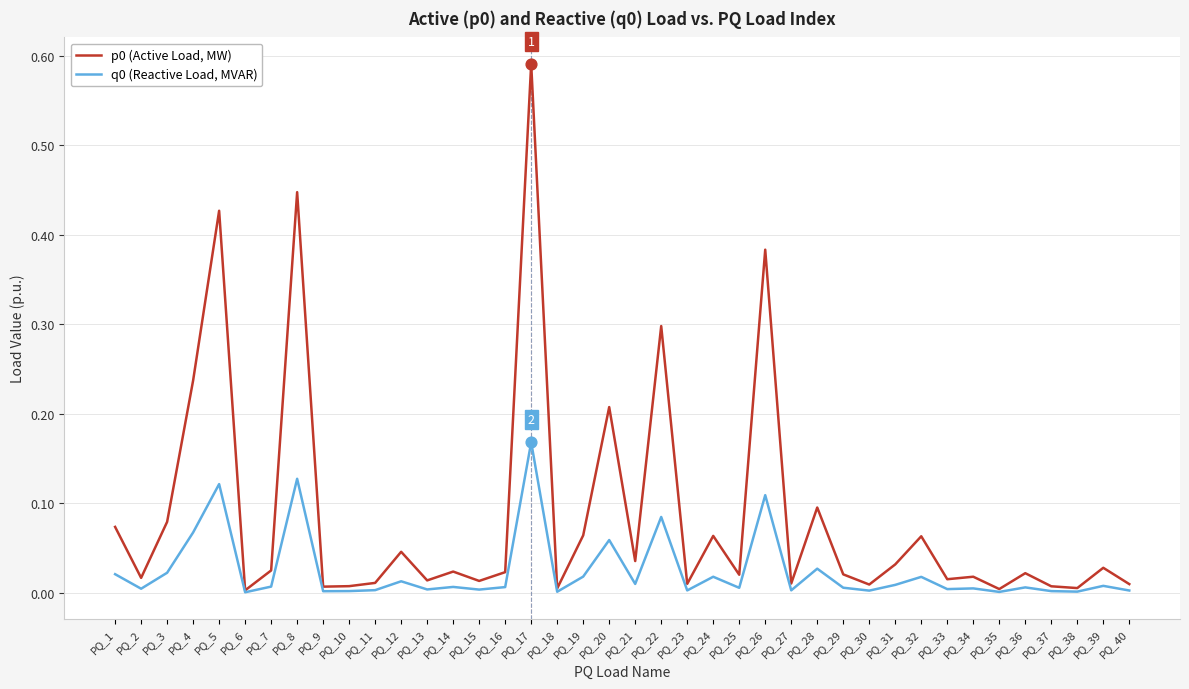

At how many categories does at least one series exceed 0?

40